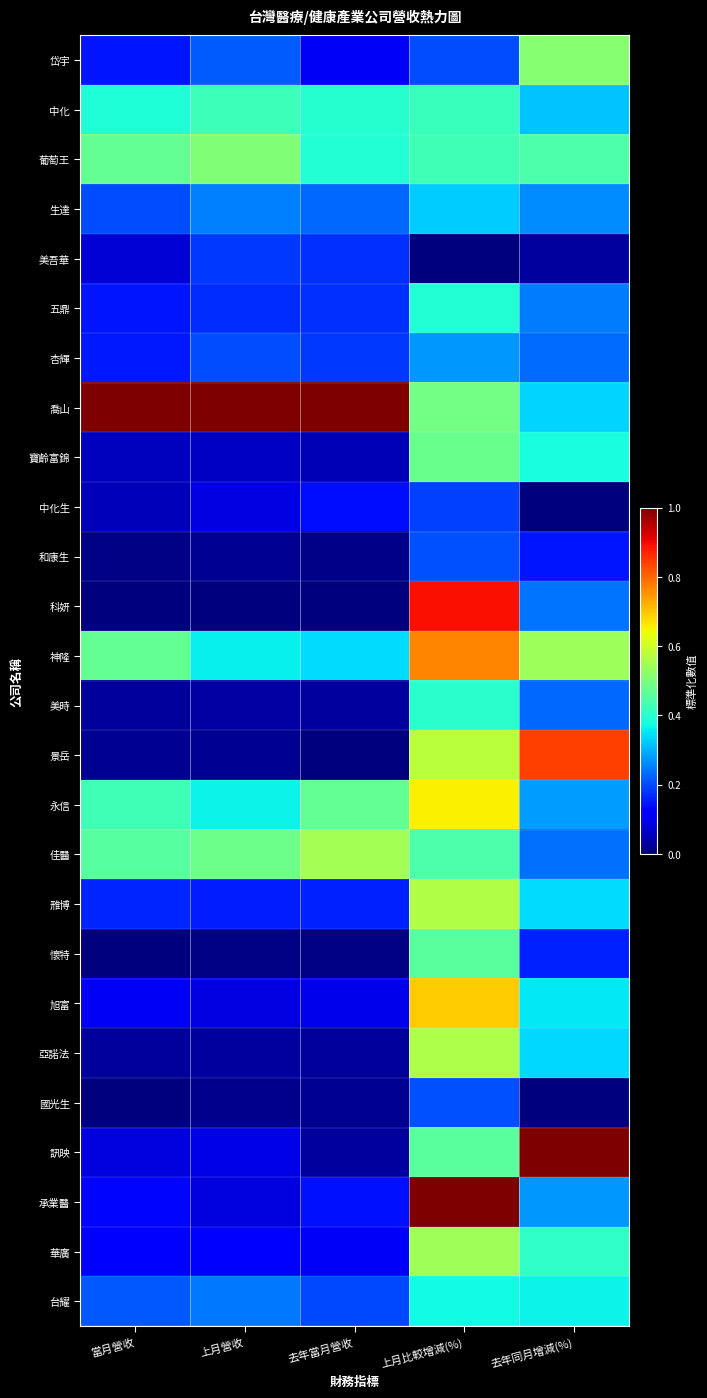

How many distinct data groups are displayed?

26